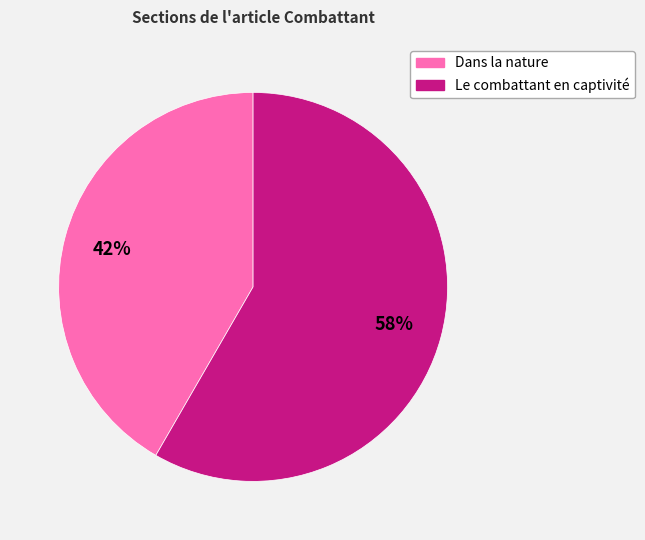

What is the largest slice in the pie chart?

Le combattant en captivité